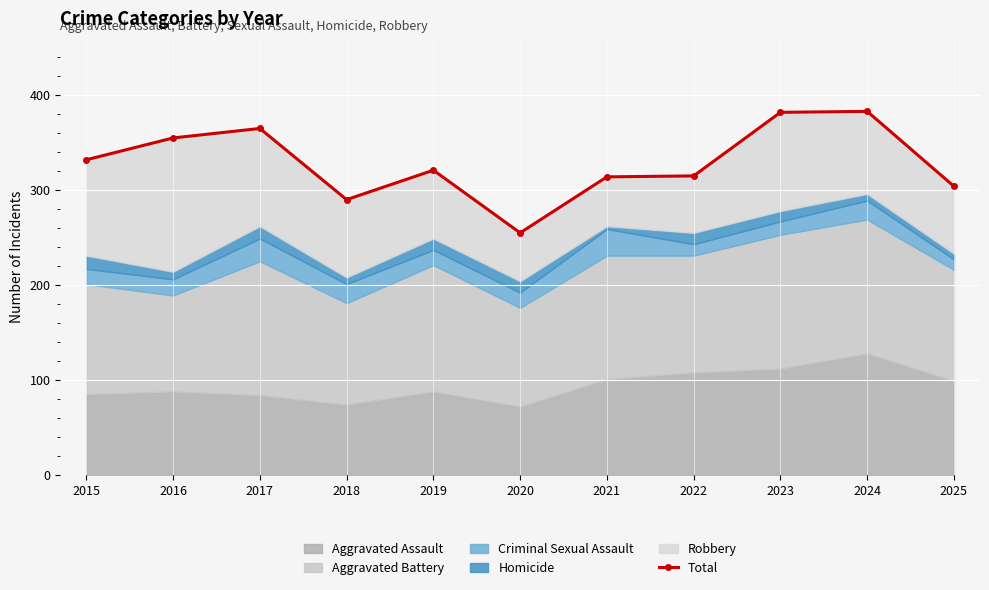

Reading left to right, extract all data points from this chart.

2015=332	2016=355	2017=365	2018=290	2019=321	2020=255	2021=314	2022=315	2023=382	2024=383	2025=304